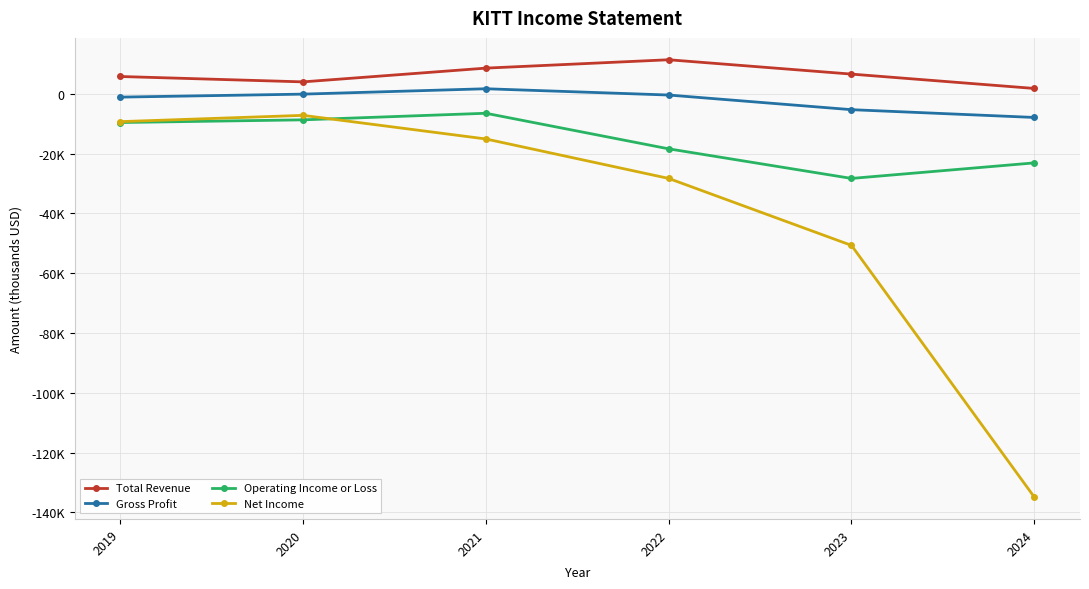

Is it true that Gross Profit equals -1684 at 2019?

False